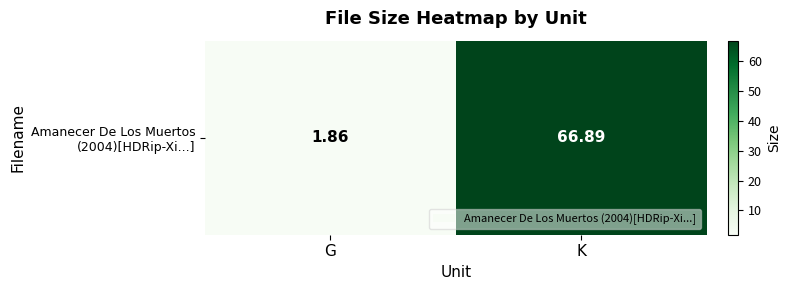

What is the average value?

34.4